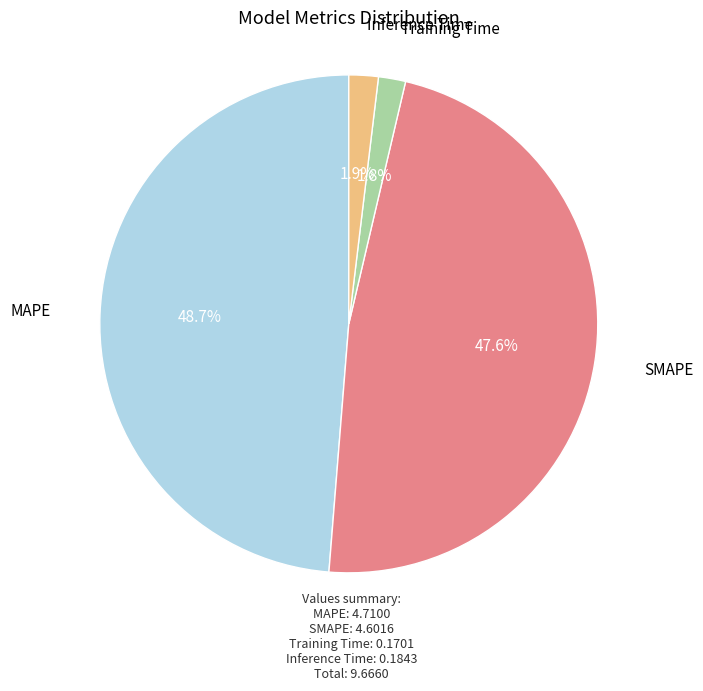

Does any single category account for the majority?

No